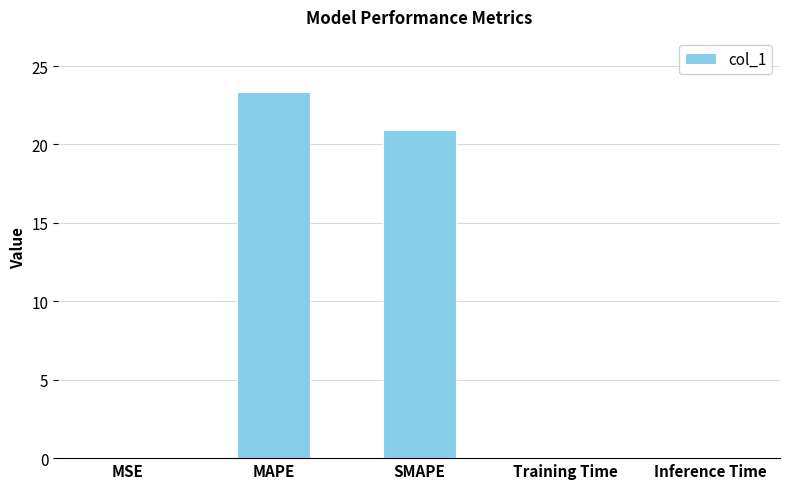

The chart shows a value of 0.0 at Training Time. True or false?

True